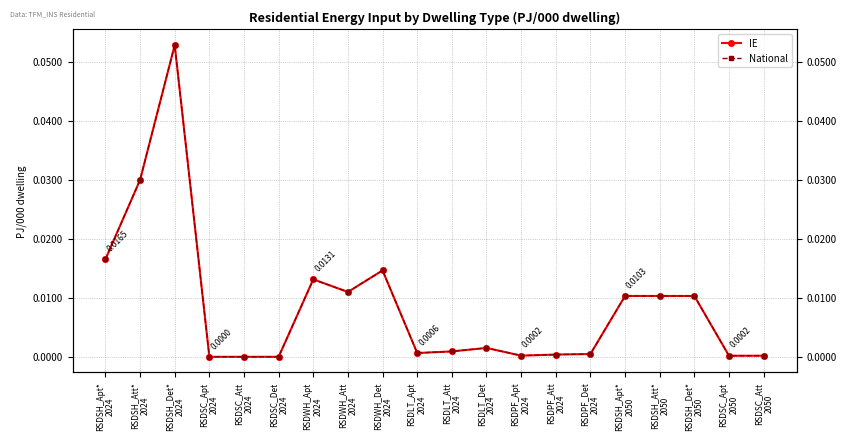

Reading left to right, what are all the values shown in this chart?

IE: 0.0	0.0	0.1	0.0	0.0	0.0	0.0	0.0	0.0	0.0	0.0	0.0	0.0	0.0	0.0	0.0	0.0	0.0	0.0	0.0
National: 0.0	0.0	0.1	0.0	0.0	0.0	0.0	0.0	0.0	0.0	0.0	0.0	0.0	0.0	0.0	0.0	0.0	0.0	0.0	0.0